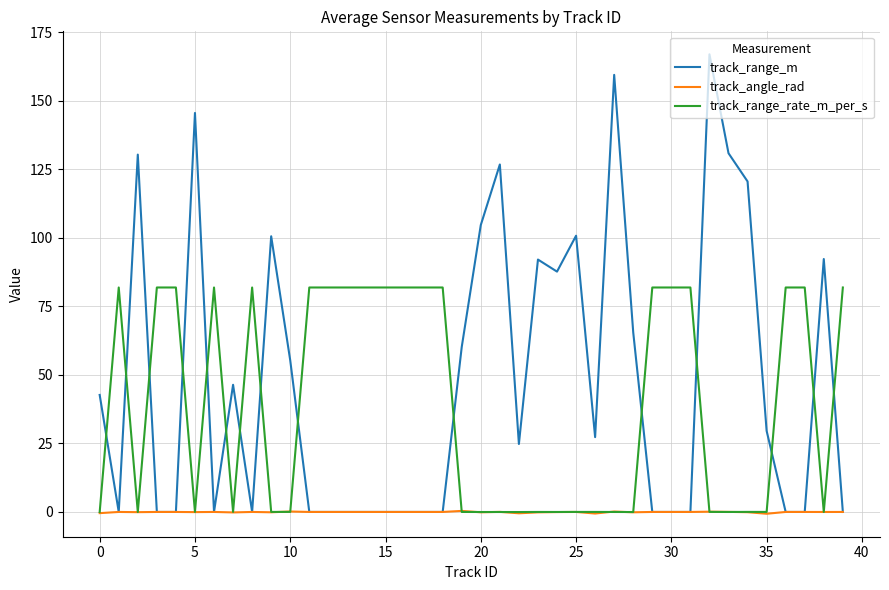

Which series has the largest total across all categories?

track_range_m